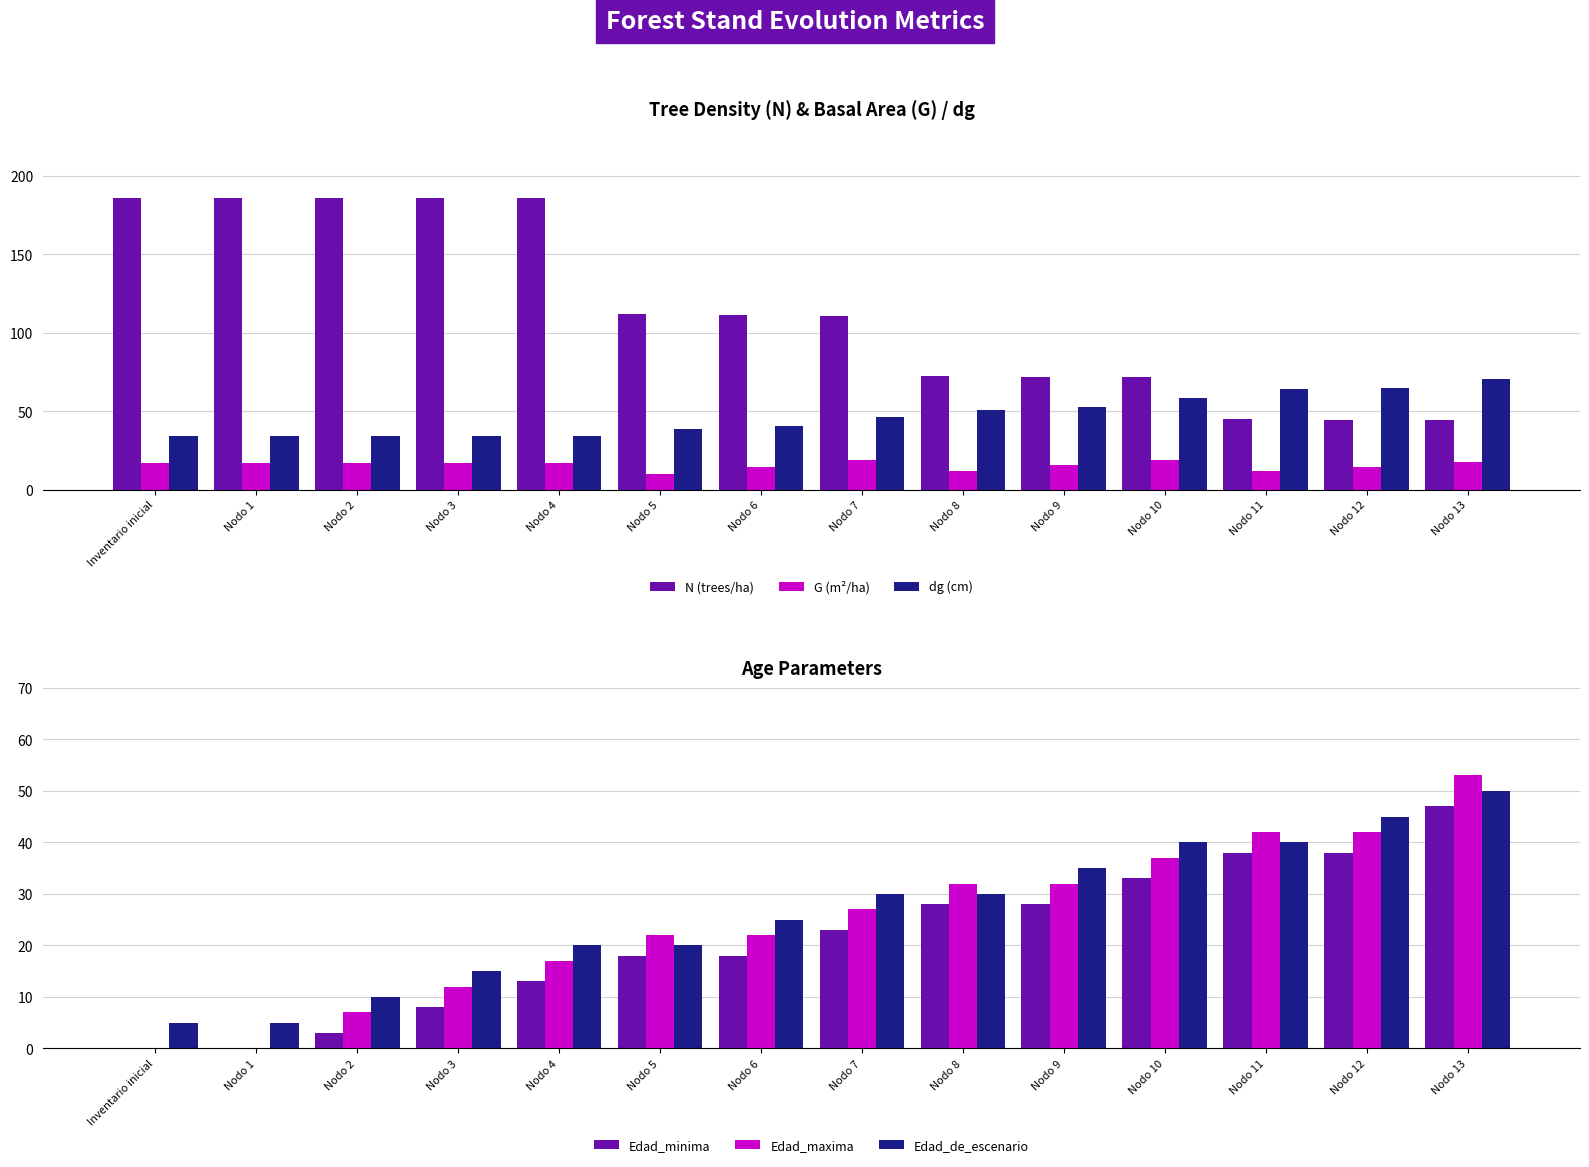

At which label does dg (cm) first exceed 46?

Nodo 7